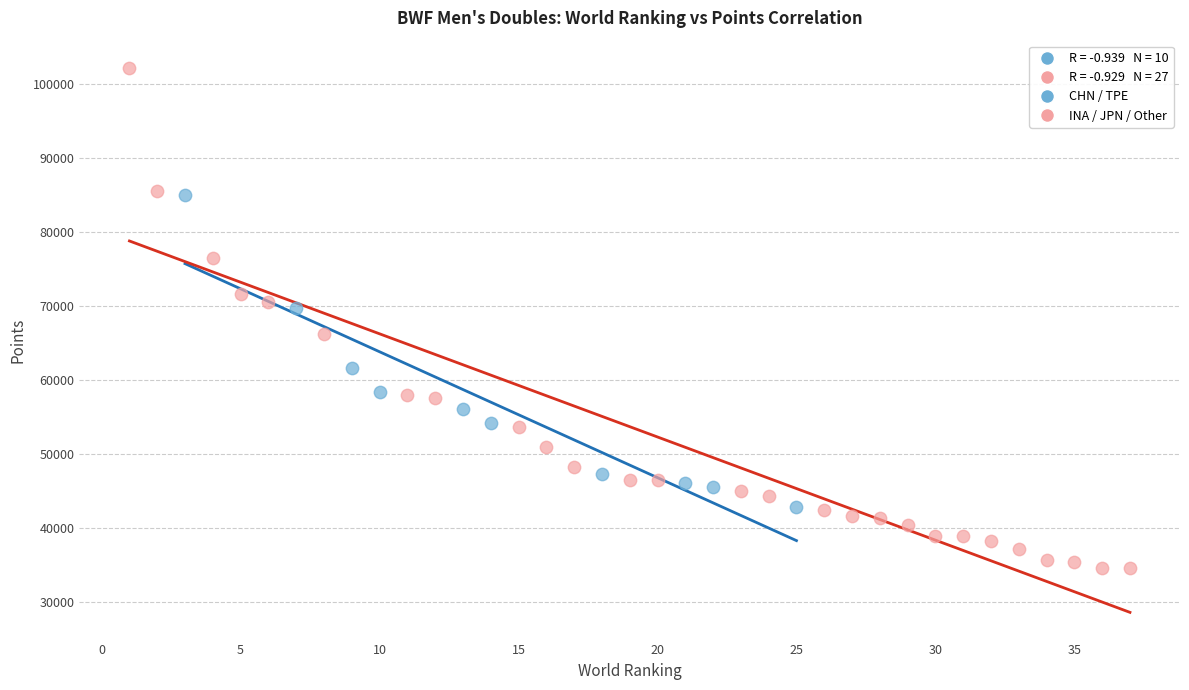

Which series reaches the maximum Y coordinate?

INA / JPN / Other